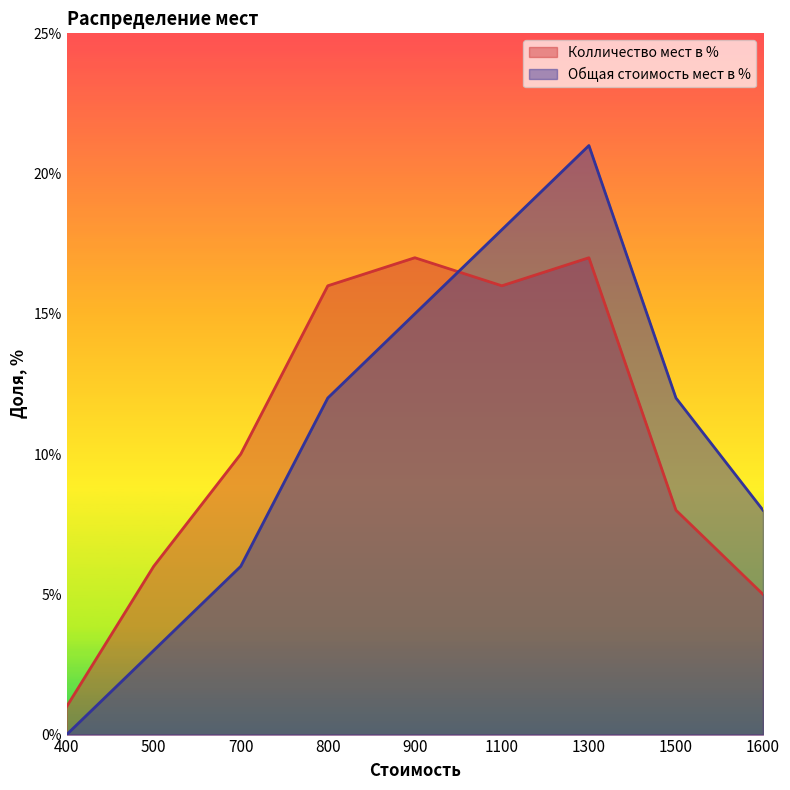

List the series in order of their overall mean, lowest first.

Общая стоимость мест в %, Колличество мест в %